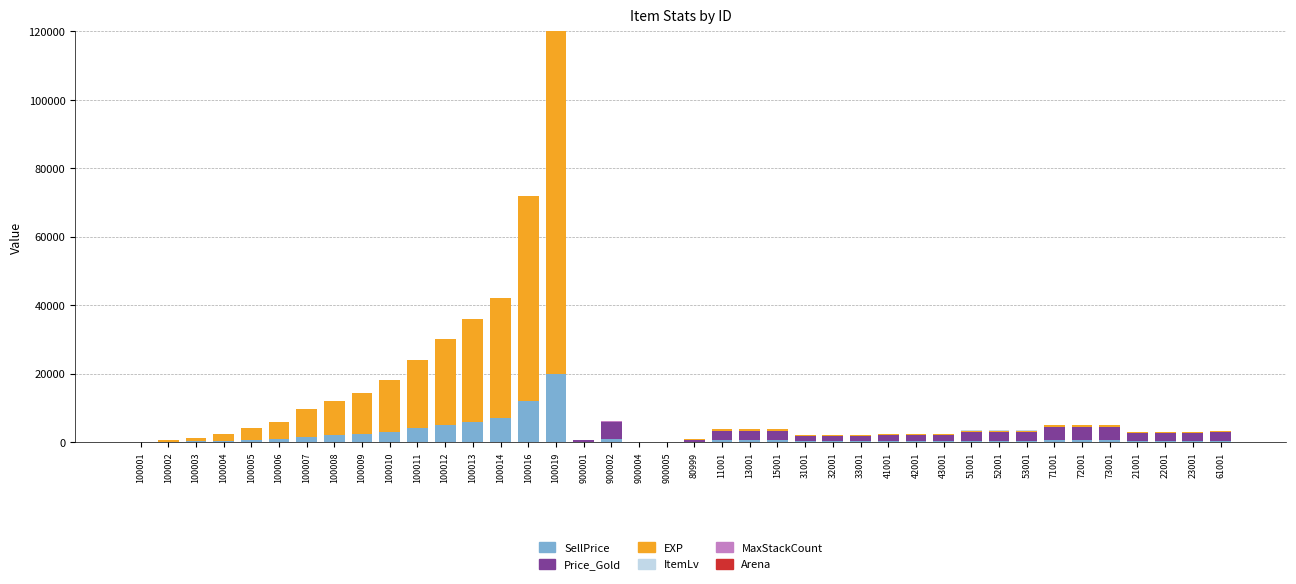

At which label does SellPrice reach its peak?

100019